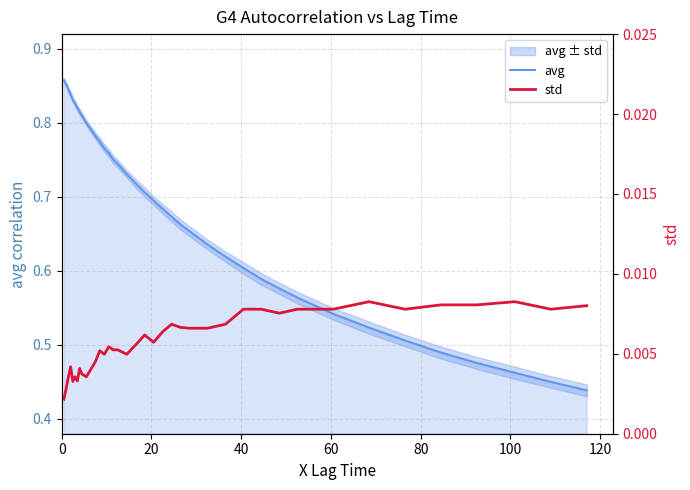

How many lines are shown in the chart?

2